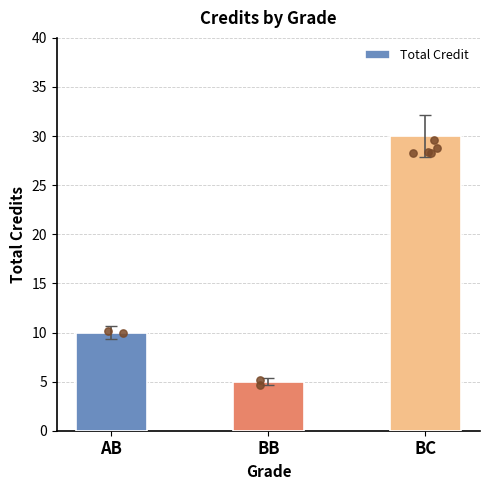

What is the change in value from AB to BB?

-5